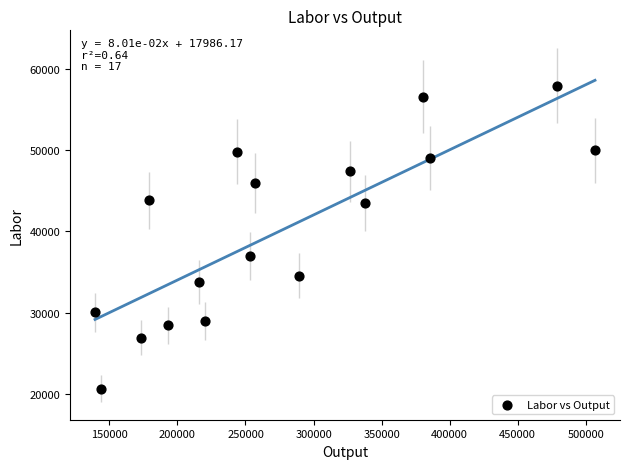

What Y value in the scatter plot is closest to 39282?

36923